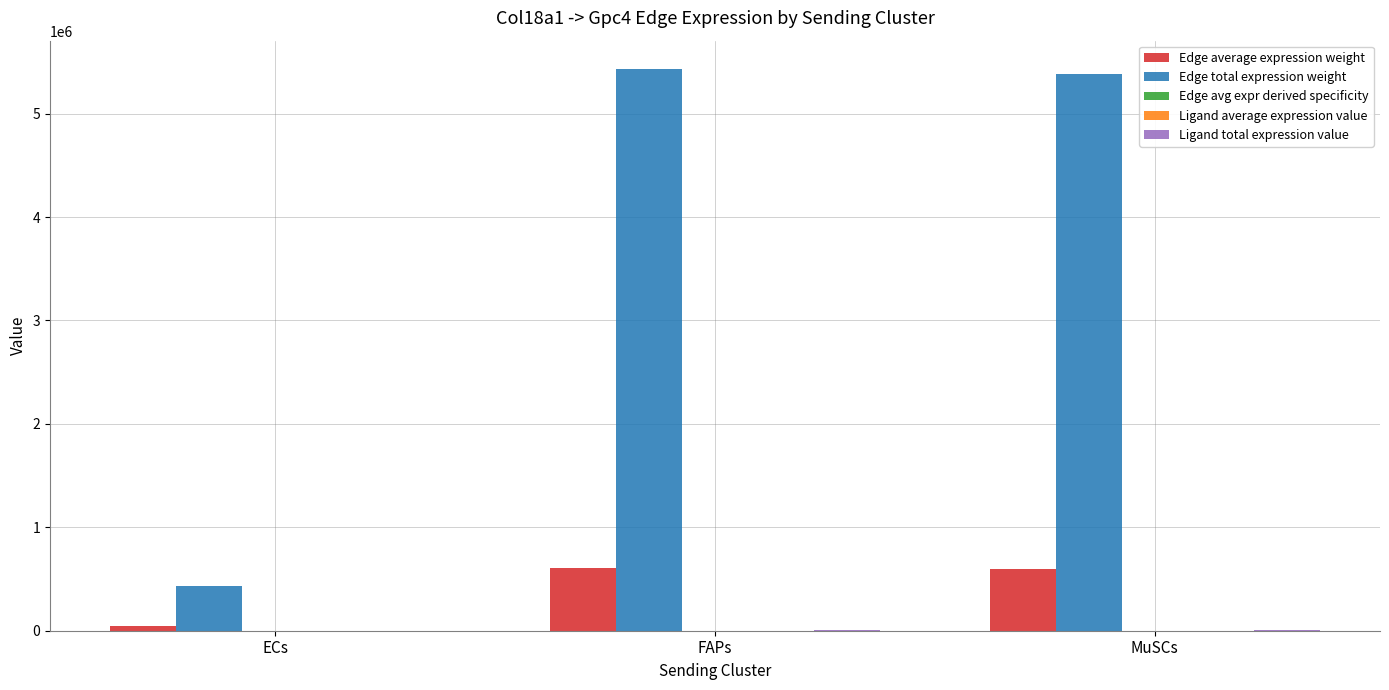

Is it true that Edge average expression weight equals 199260.5 at FAPs?

False